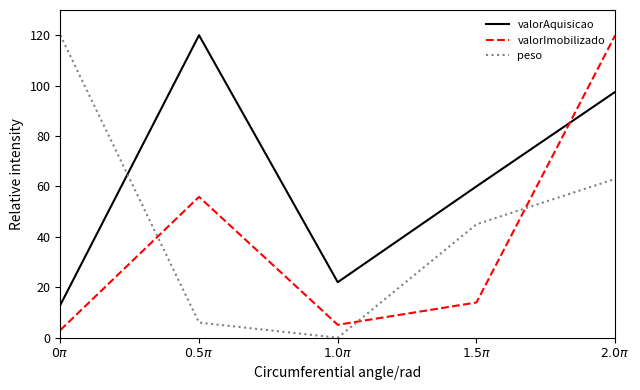

What is the minimum value for valorAquisicao?

13.0